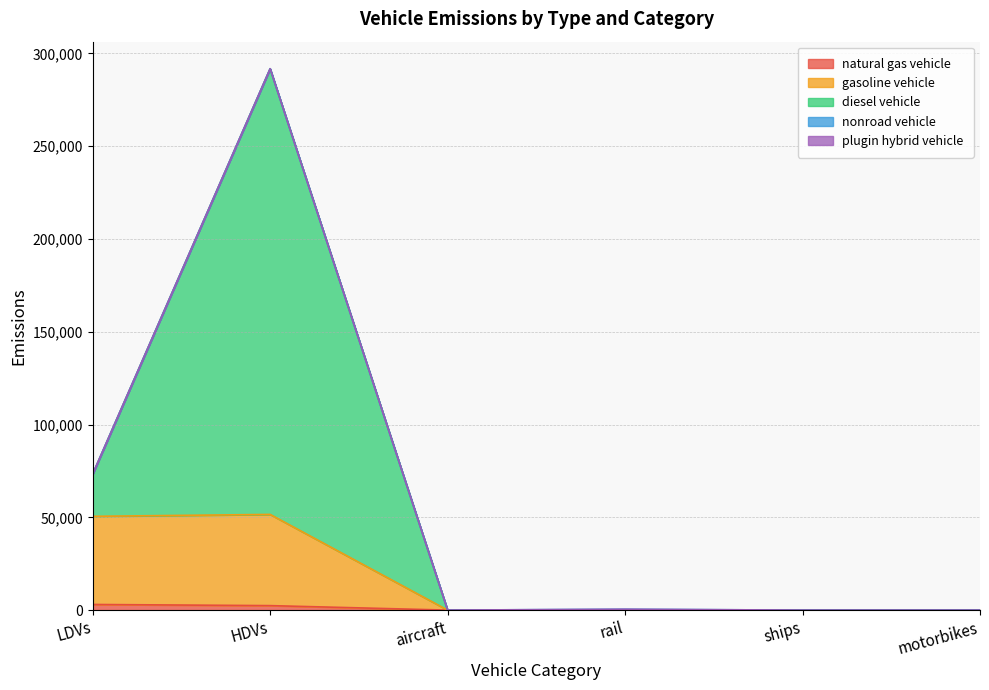

How many lines are shown in the chart?

5